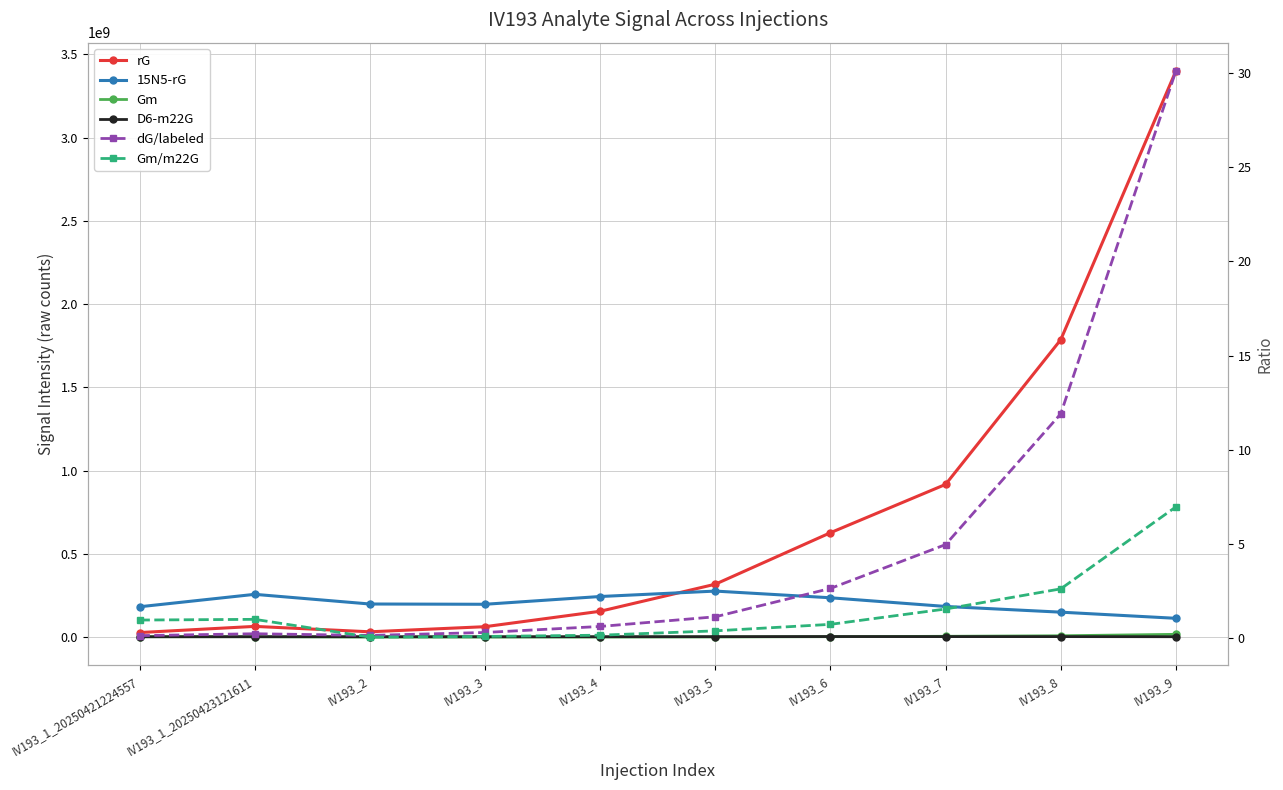

What is the maximum value for 15N5-rG?

276590186.0